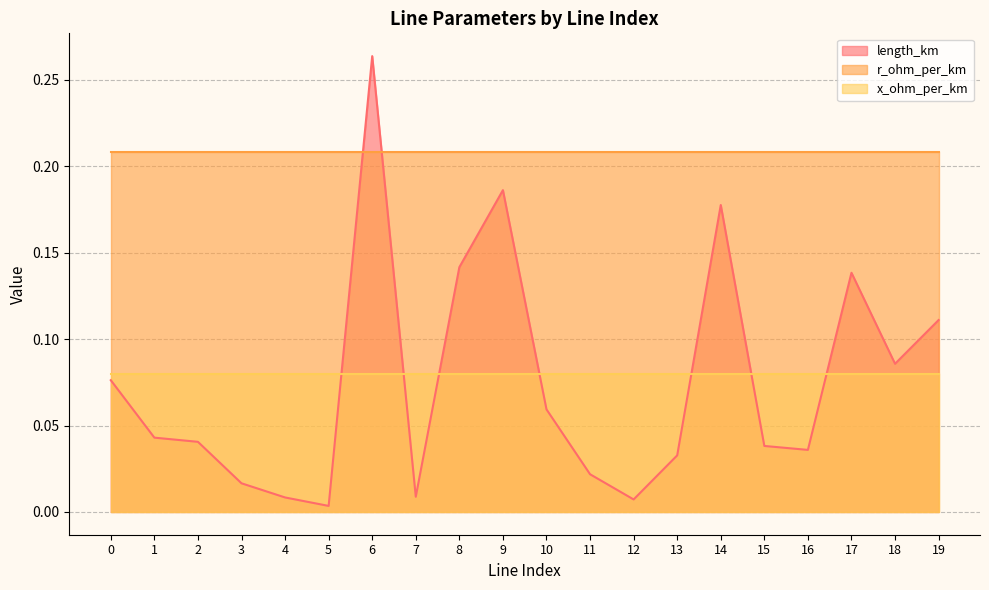

At which category does the chart reach its minimum across all series?

5